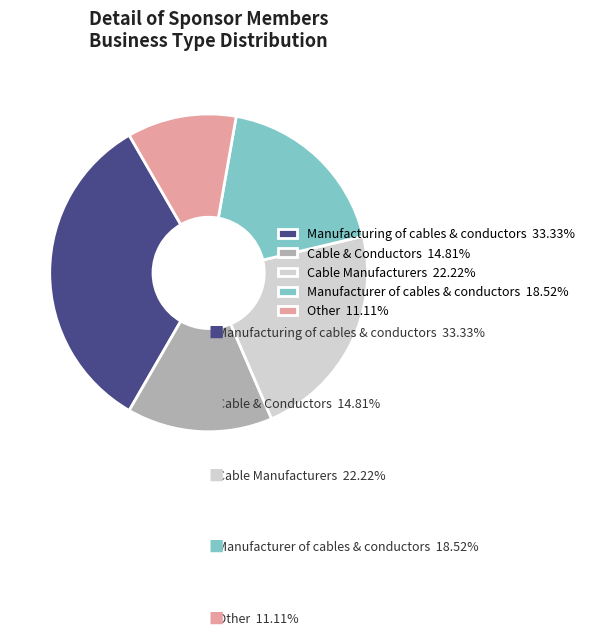

What is the ratio of the value at Manufacturing of cables & conductors to the value at Other?

3.0